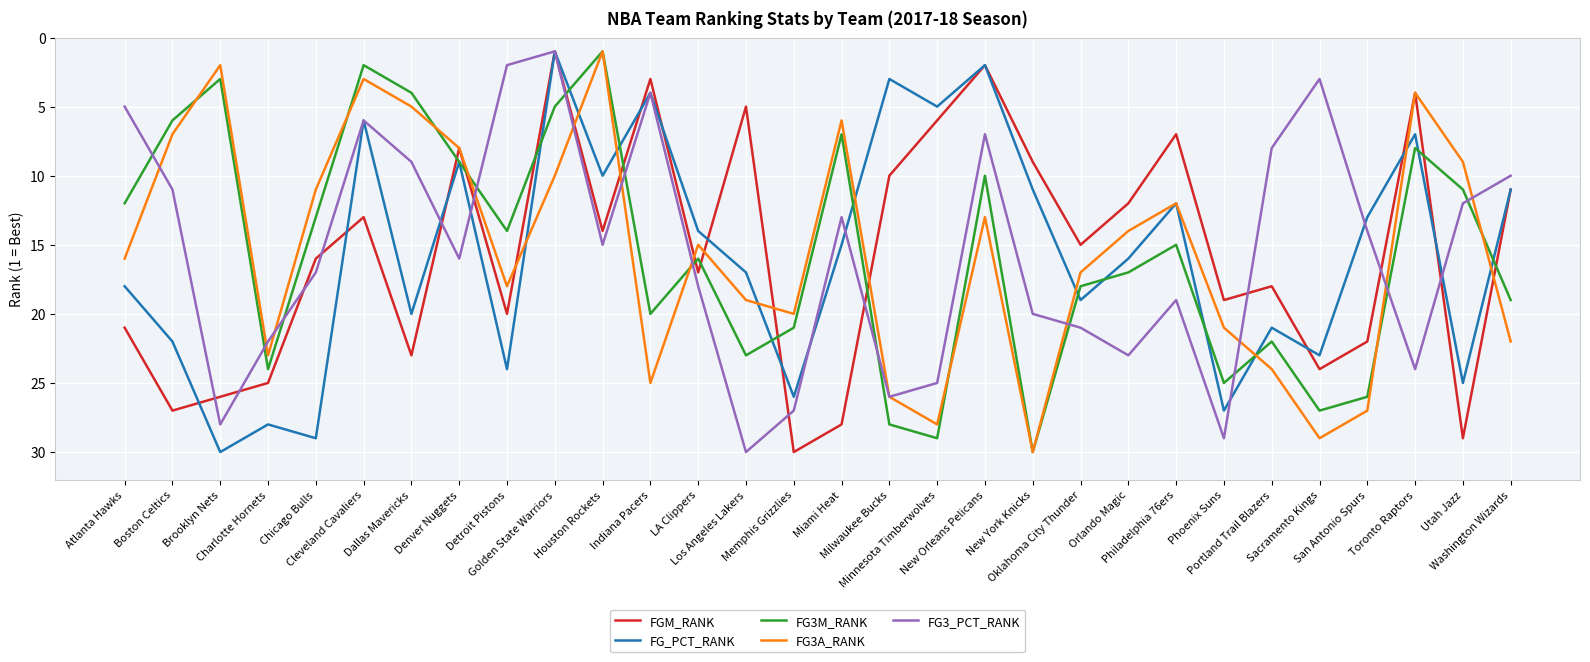

What is the maximum value shown in the chart?

30